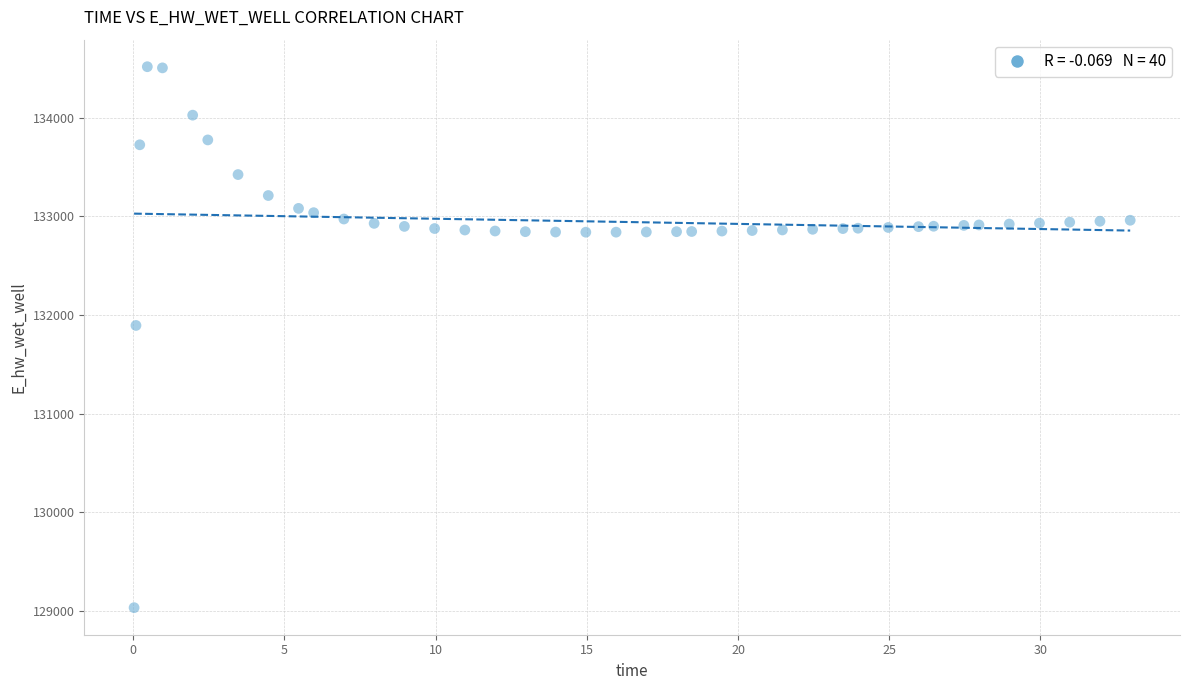

What is the range of Y values (max minus min)?

5489.2